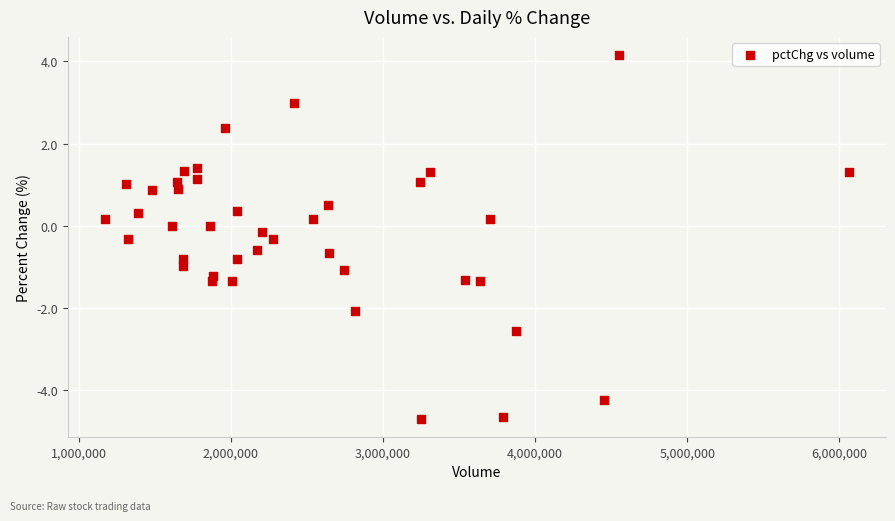

What is the range of X values (max minus min)?

4888287.0